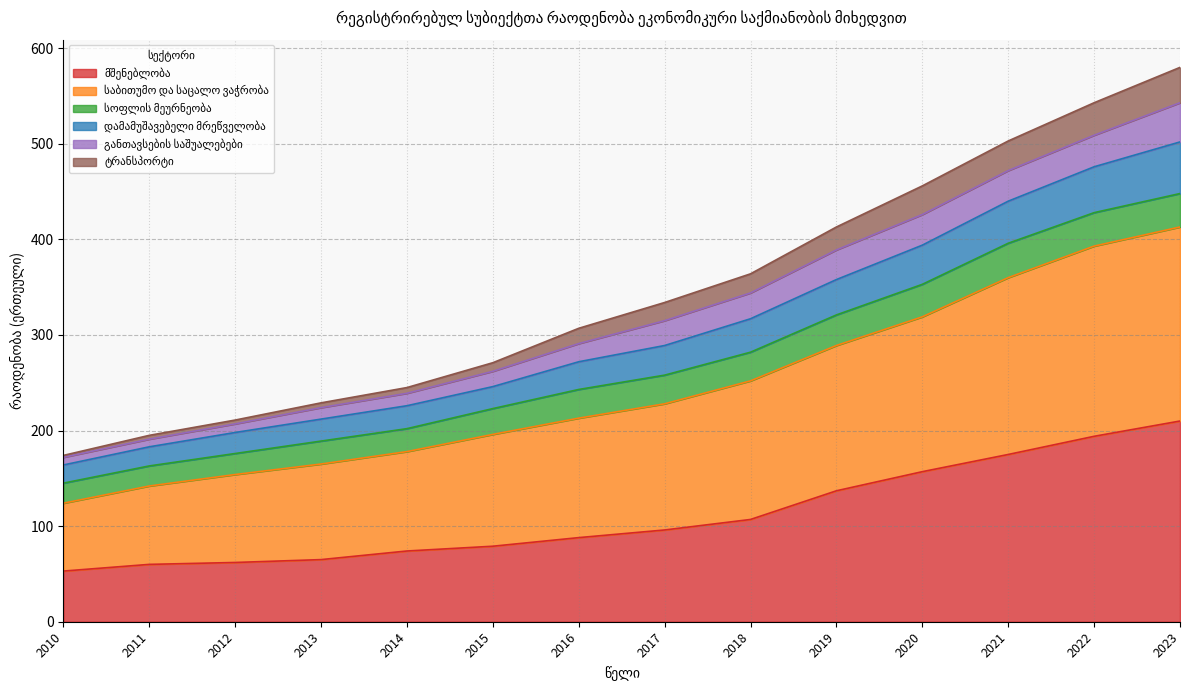

What is the total value across all series at 2017?

334